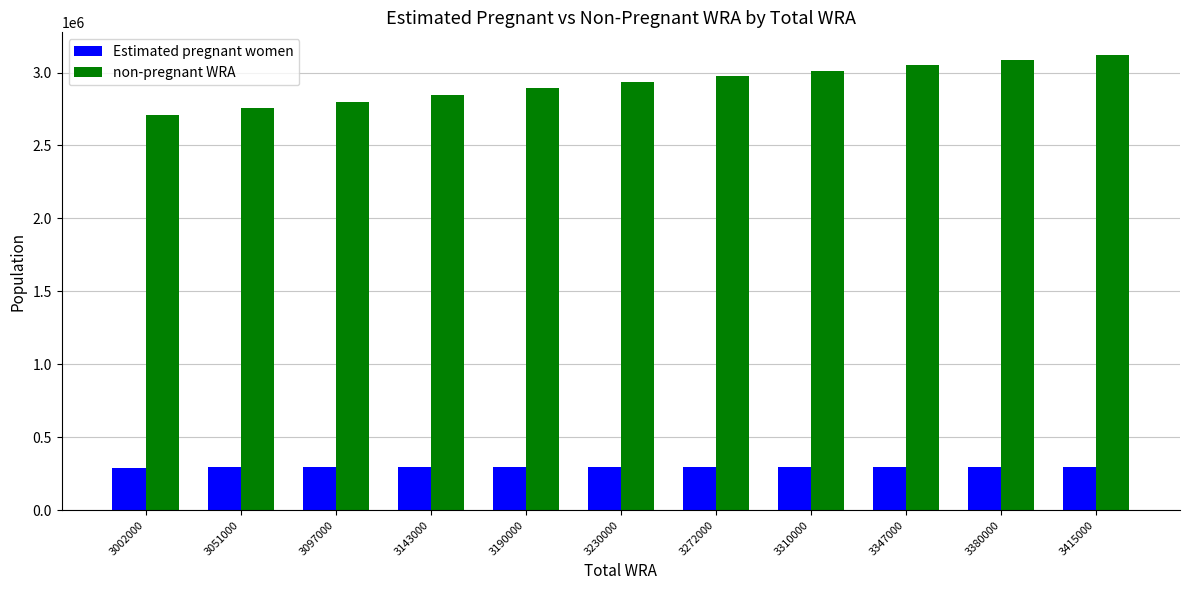

What is the lowest value of the non-pregnant WRA series?

2709648.2